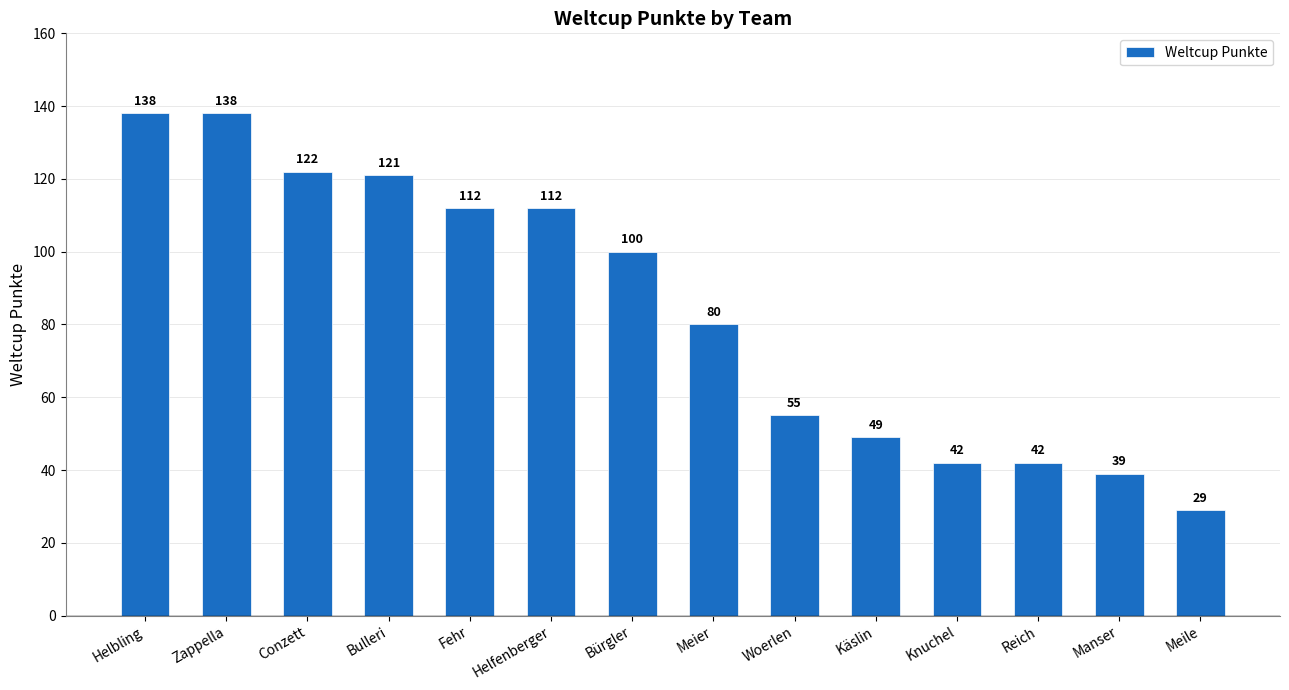

Where does the data first go above 100?

Helbling